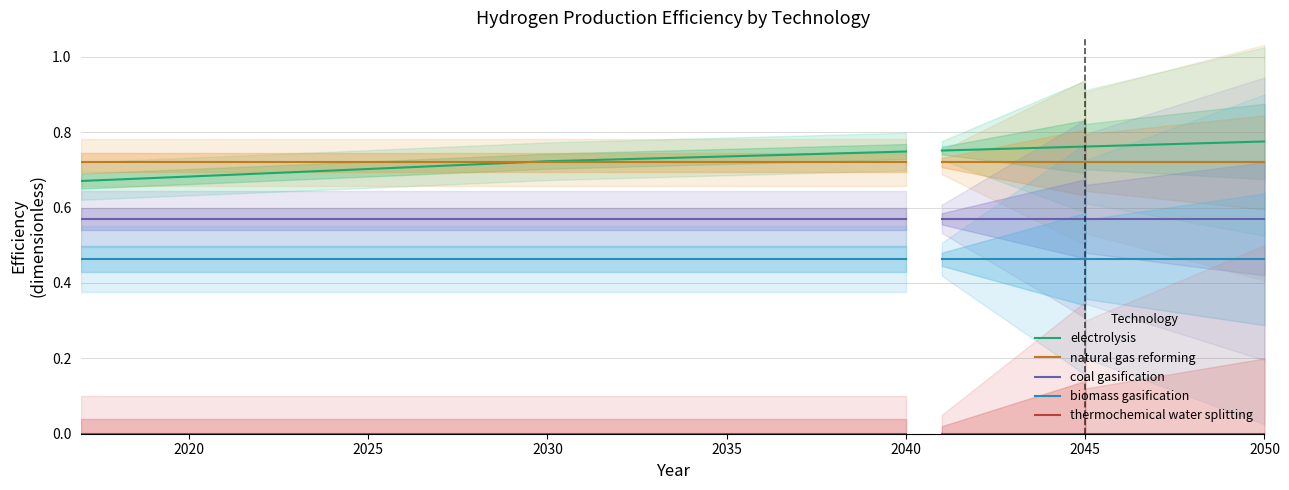

Is this an area chart (filled region under the line)?

No